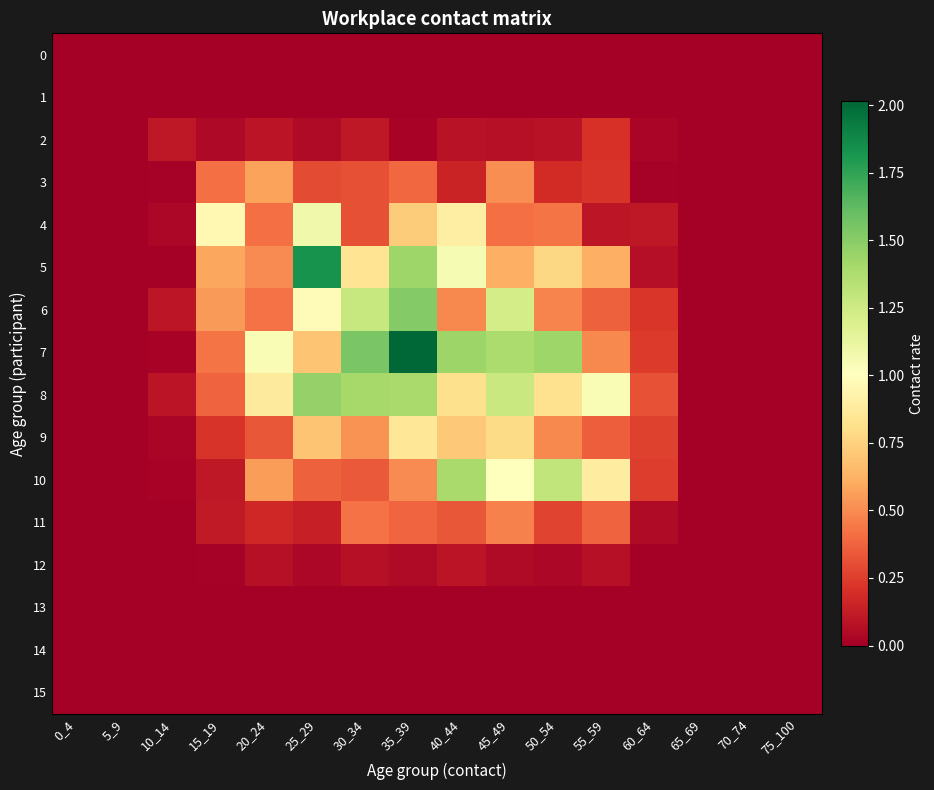

At which category is the sum across all series the highest?

35_39